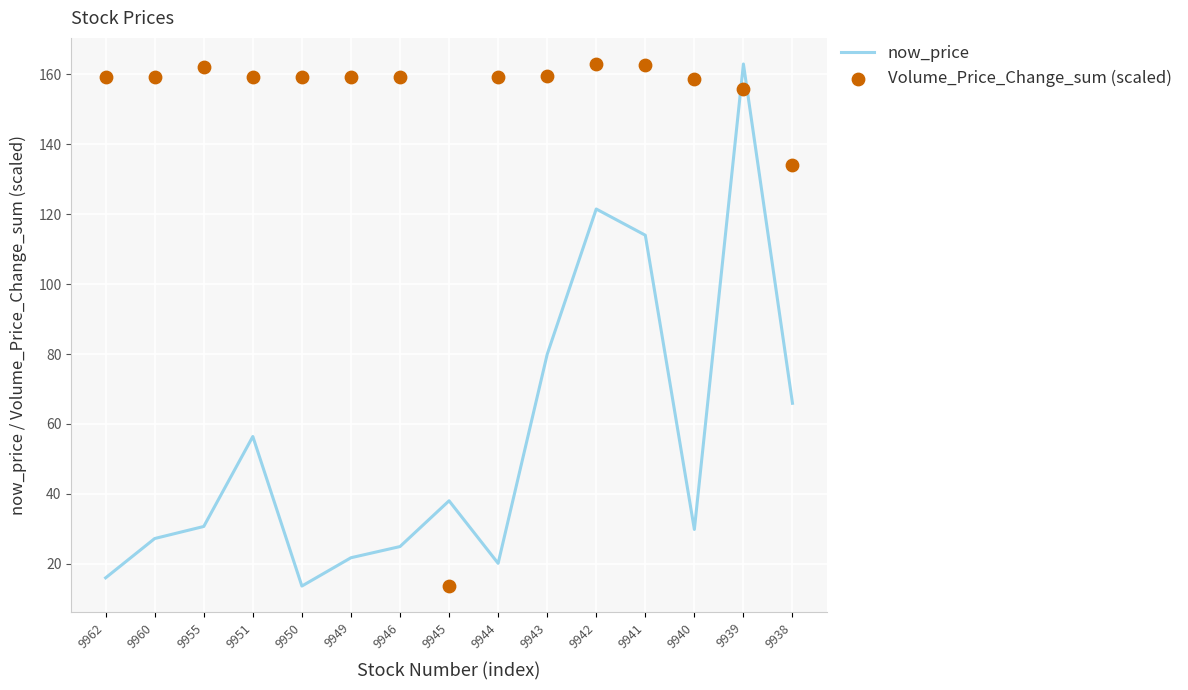

Which series has the widest spread of Y values?

now_price